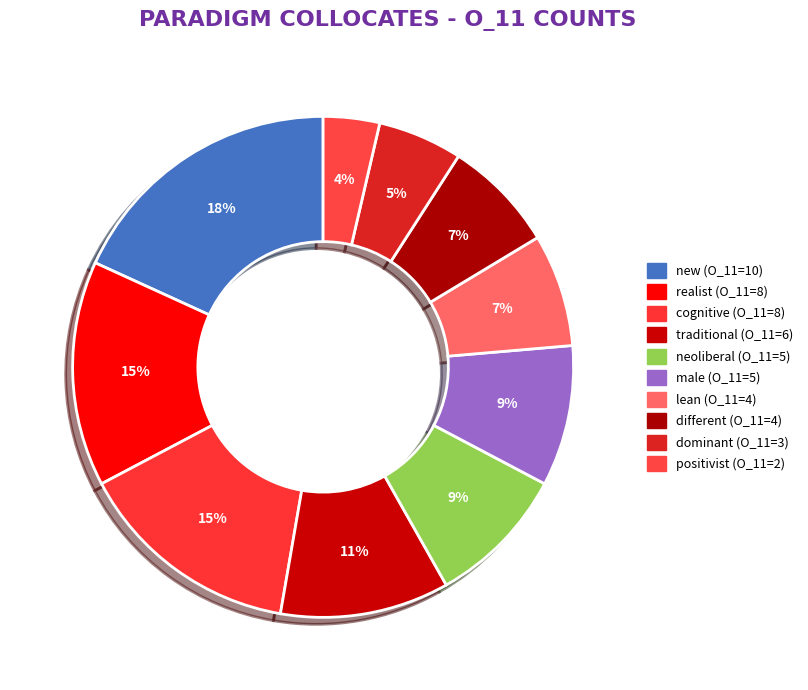

Which has a higher value, male or cognitive?

cognitive